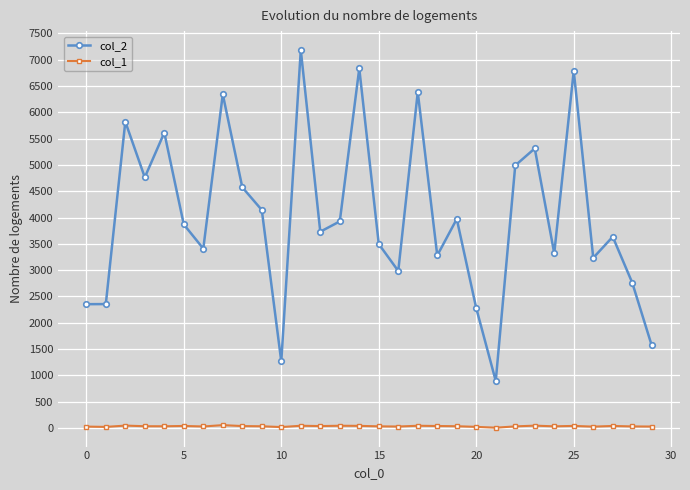

True or false: col_1 and col_2 cross at least once.

False